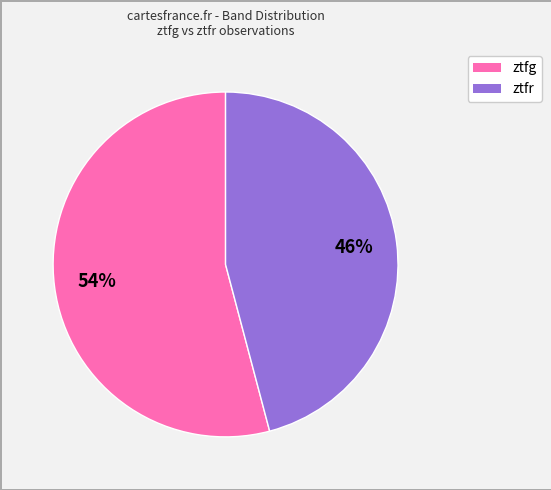

True or false: ztfg accounts for 69% of the total.

False